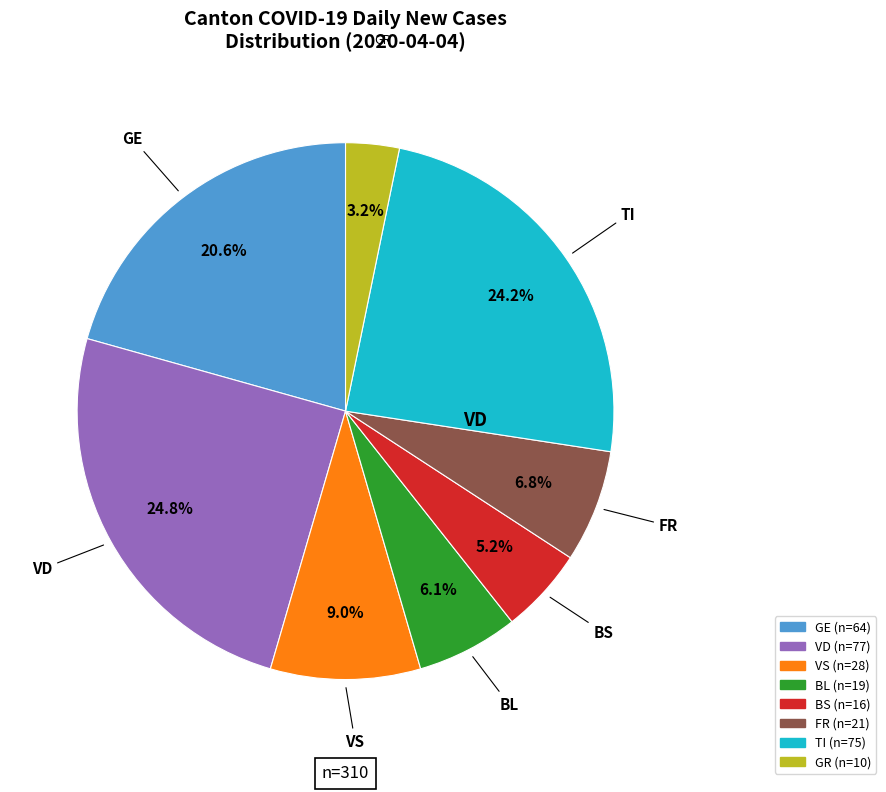

Is there a majority slice in this chart?

No